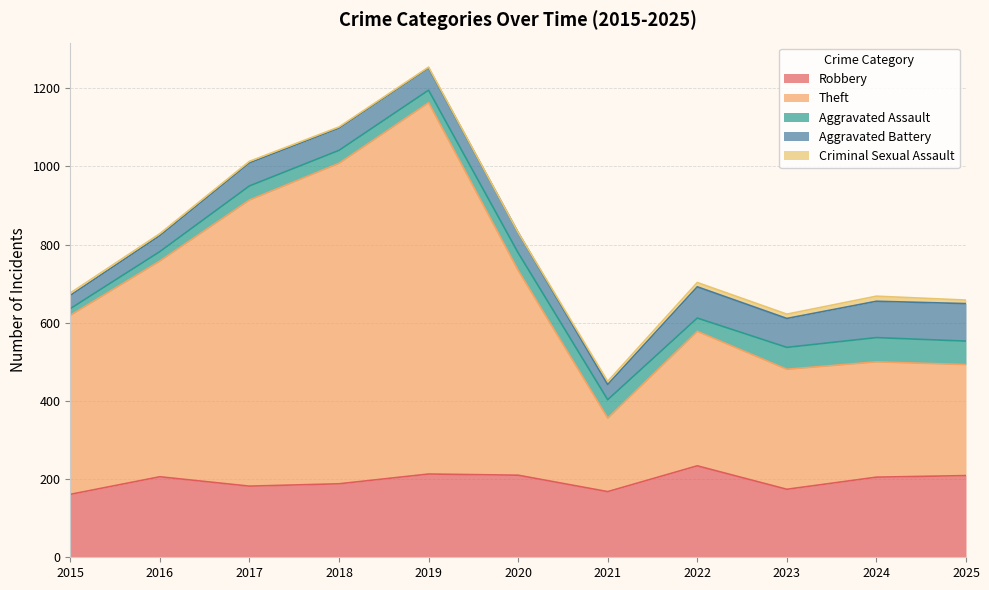

Reading left to right, what are all the values shown in this chart?

Robbery: 161	206	182	188	213	210	168	234	174	205	209
Theft: 458	552	732	820	950	524	188	344	307	295	284
Aggravated Assault: 17	24	36	33	32	45	47	34	56	62	60
Aggravated Battery: 34	41	59	57	57	52	39	80	74	93	96
Criminal Sexual Assault: 6	5	4	3	2	0	8	11	11	13	9